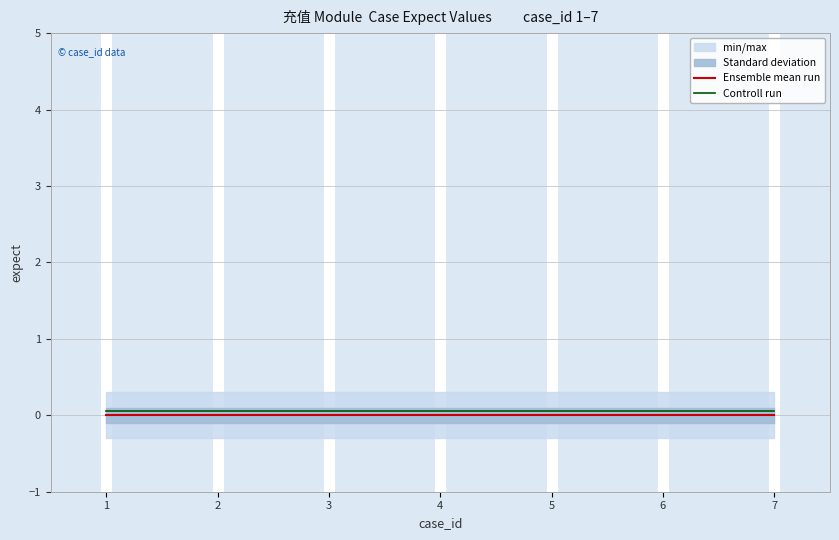

At which category is the sum across all series the highest?

1